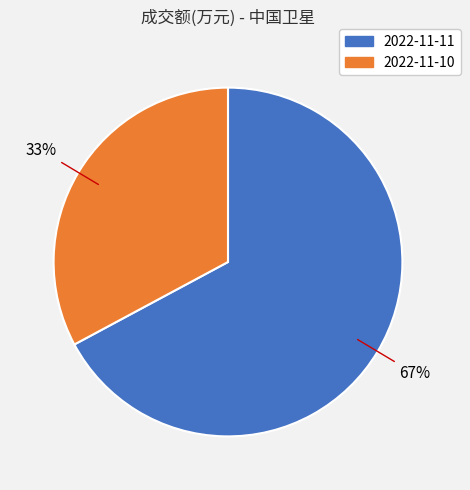

Is it true that 2022-11-10 is 46% of the pie?

False